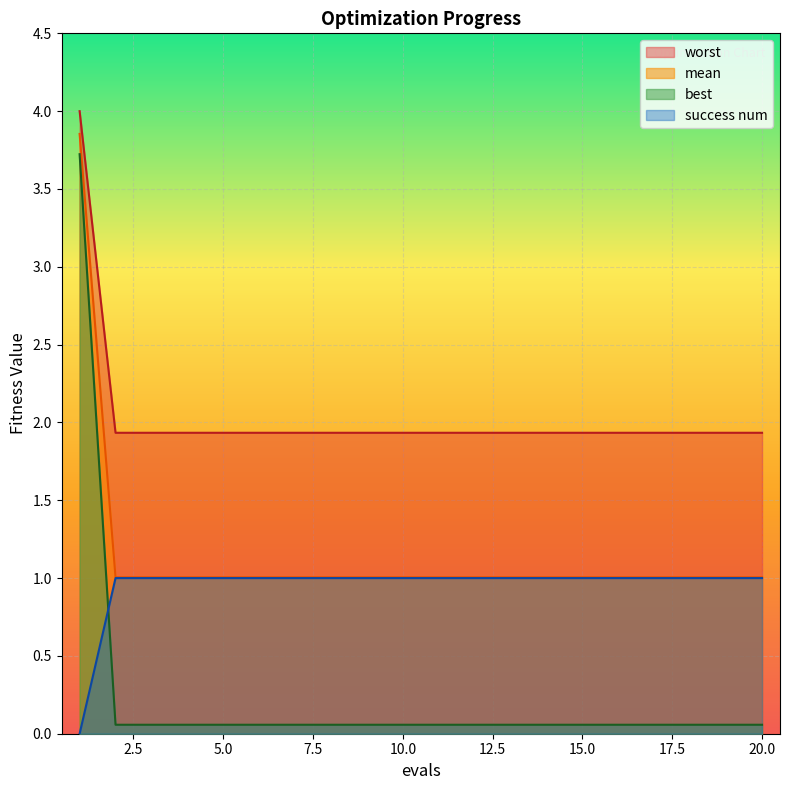

Between 5 and 20, which is larger?

5